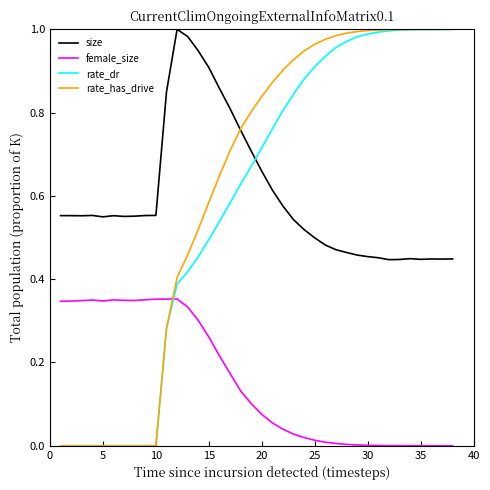

Which series has the largest range (max minus min)?

rate_has_drive